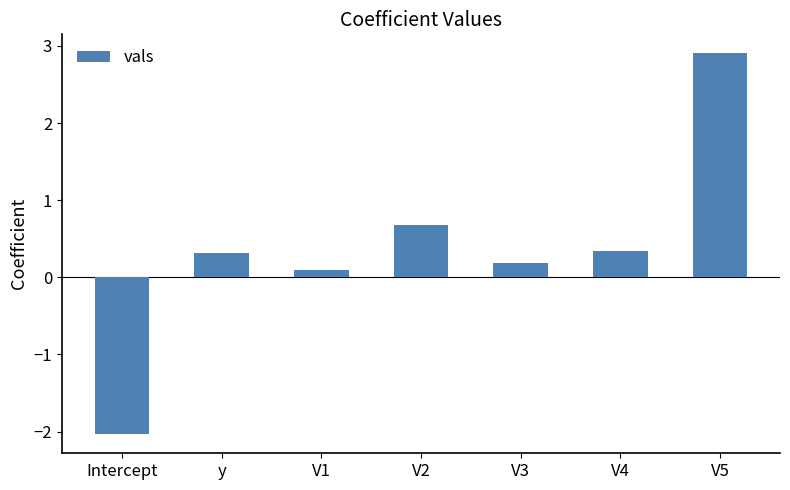

What is the difference between the maximum and minimum values?

4.9